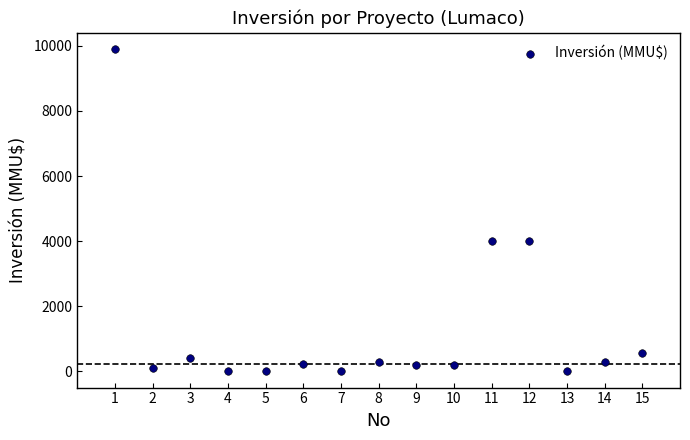

What is the range of X values (max minus min)?

14